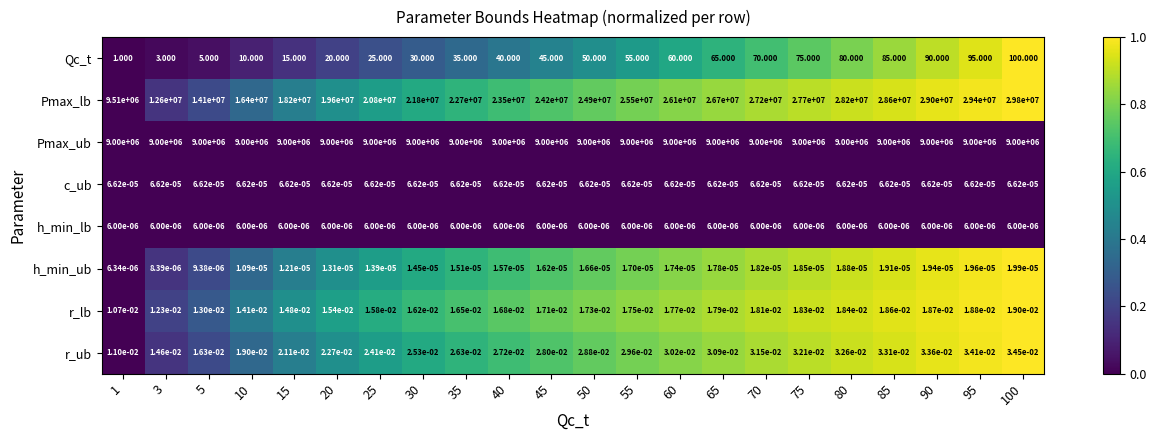

Which series has the widest spread of values?

Pmax_lb